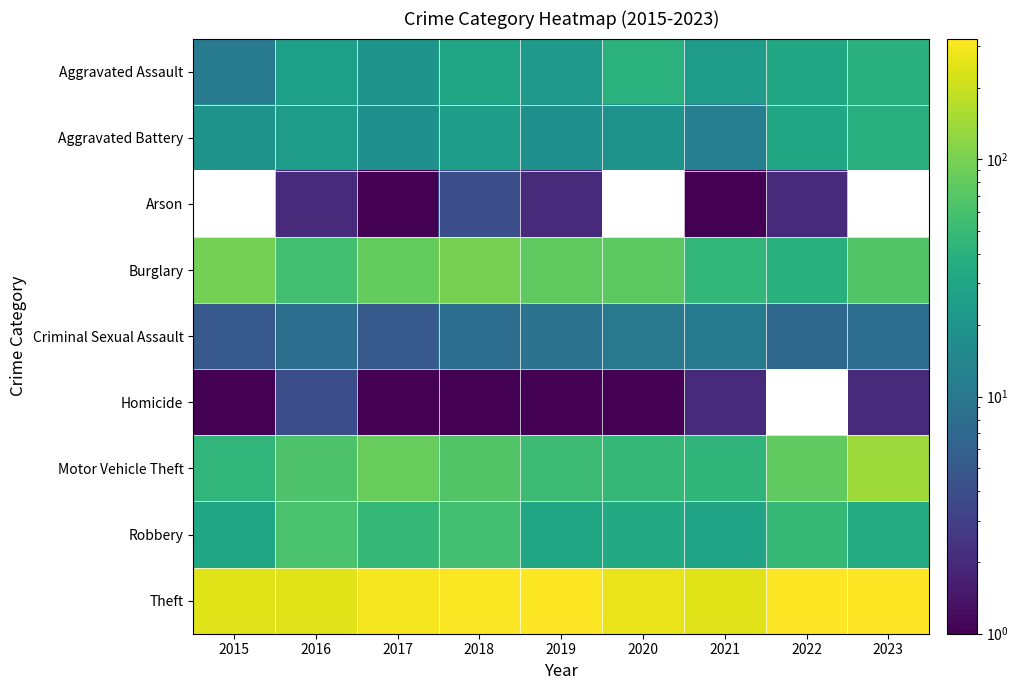

The value of Motor Vehicle Theft at 2023 is 48.9. True or false?

False